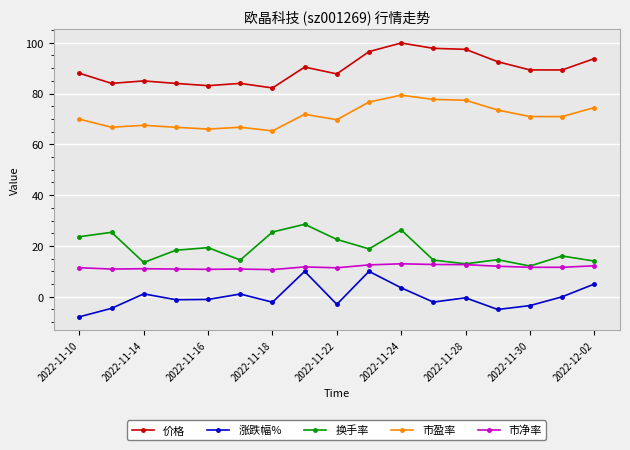

Which series has the largest total across all categories?

价格